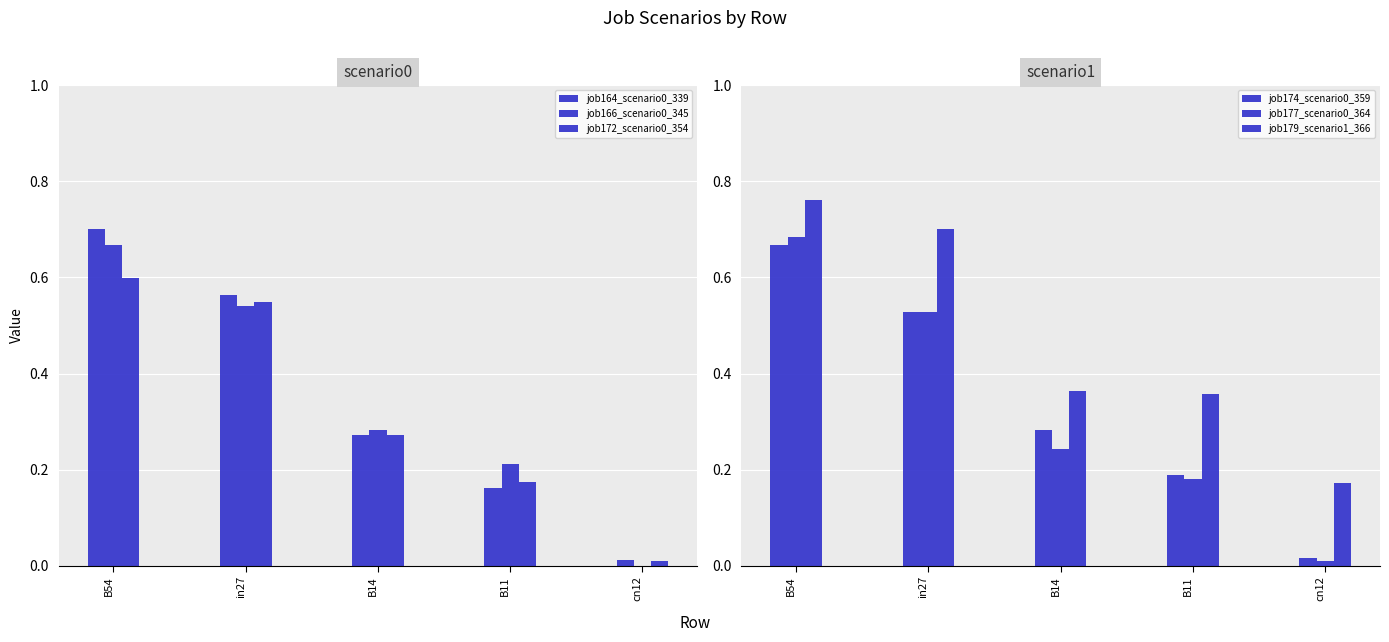

What is the highest value of the job172_scenario0_354 series?

0.6